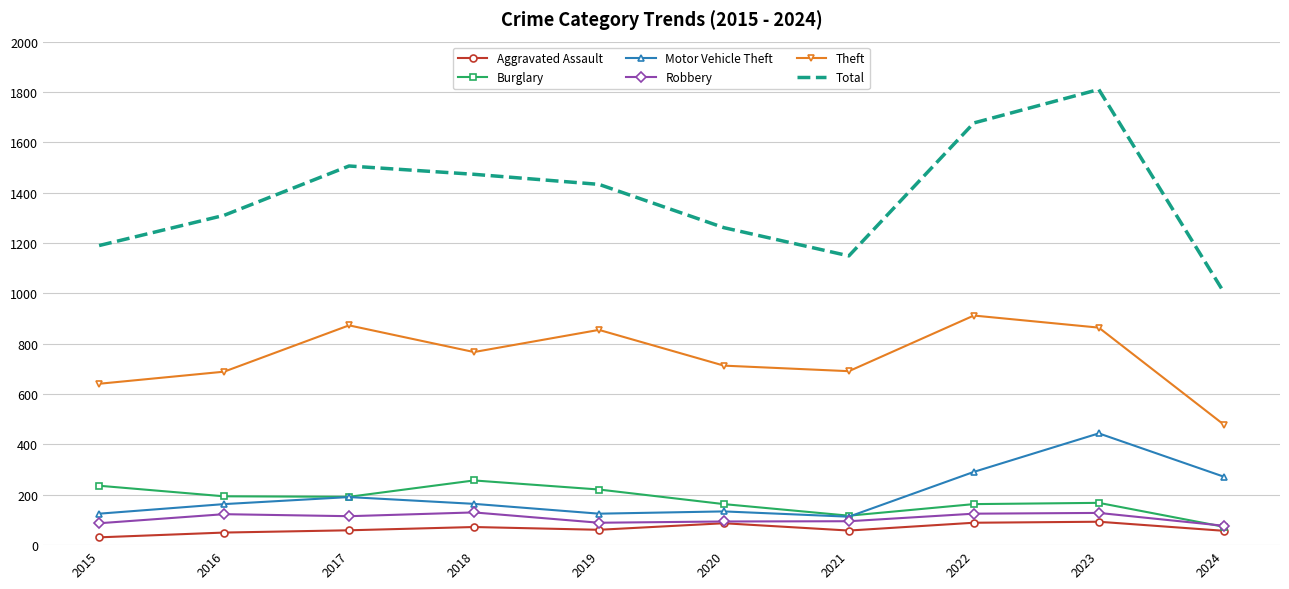

Between 2016 and 2023, which series saw the biggest shift?

Total